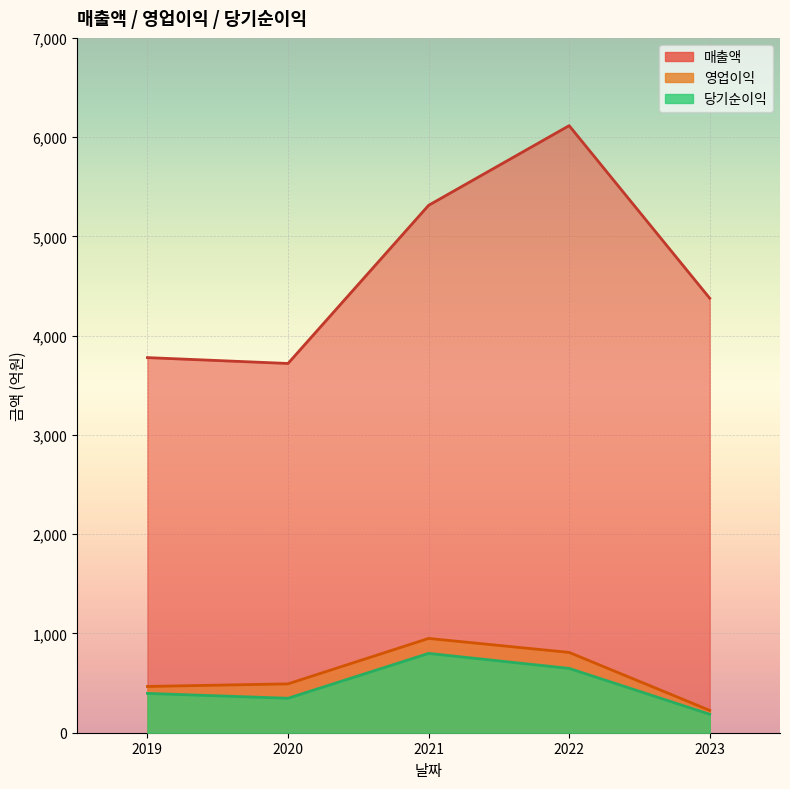

What are all the series names shown in the legend?

매출액, 영업이익, 당기순이익